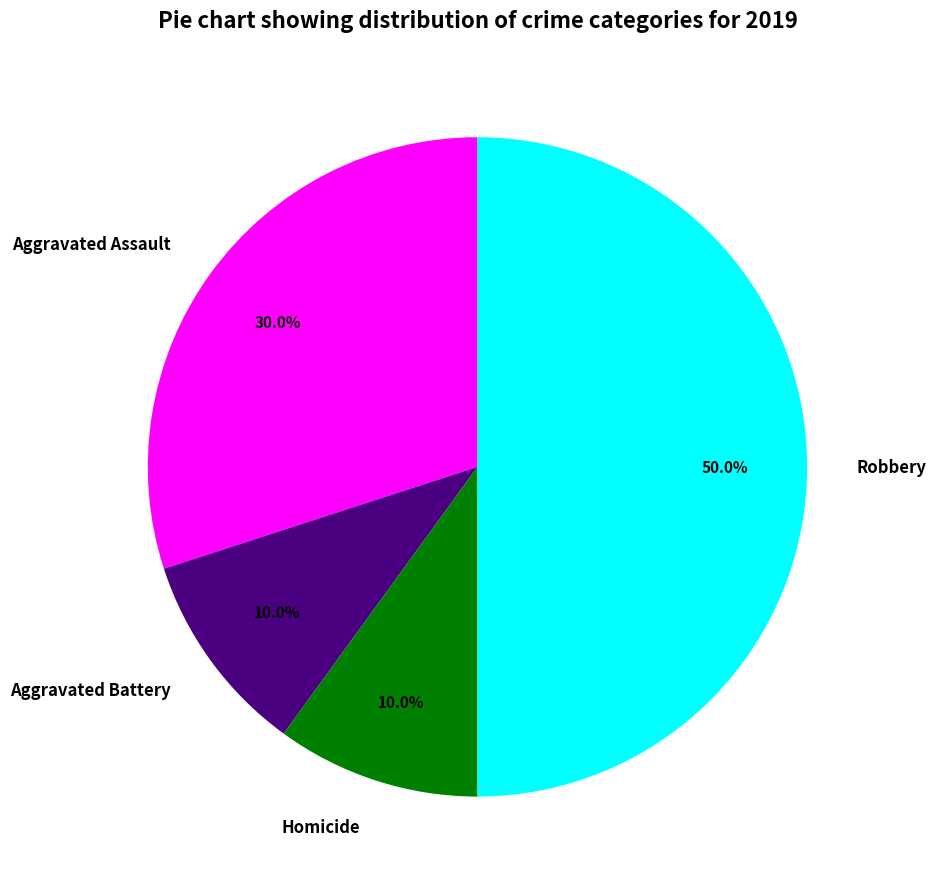

To the nearest percent, what is the difference between the largest and smallest slice percentages?

40%